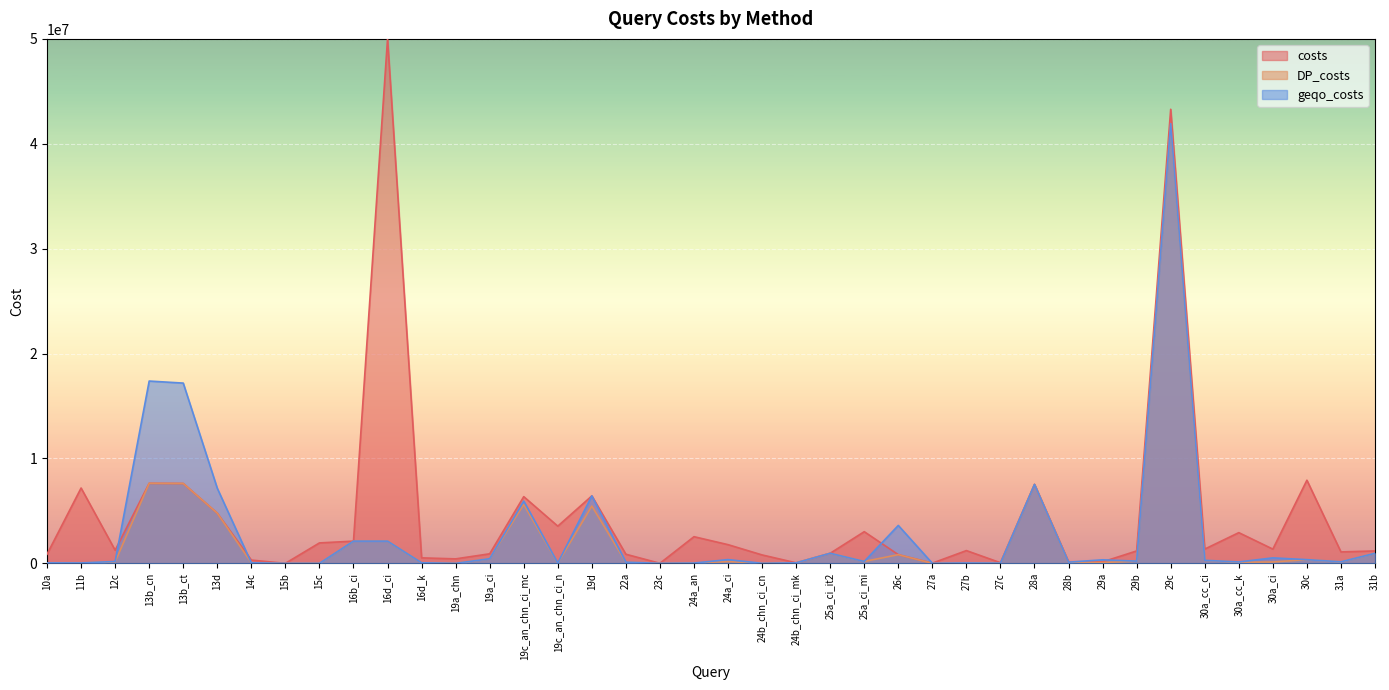

True or false: DP_costs and geqo_costs cross at least once.

False